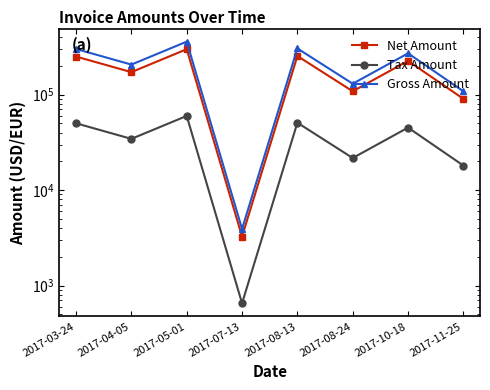

Where is Net Amount nearest to the value 151093?

2017-04-05